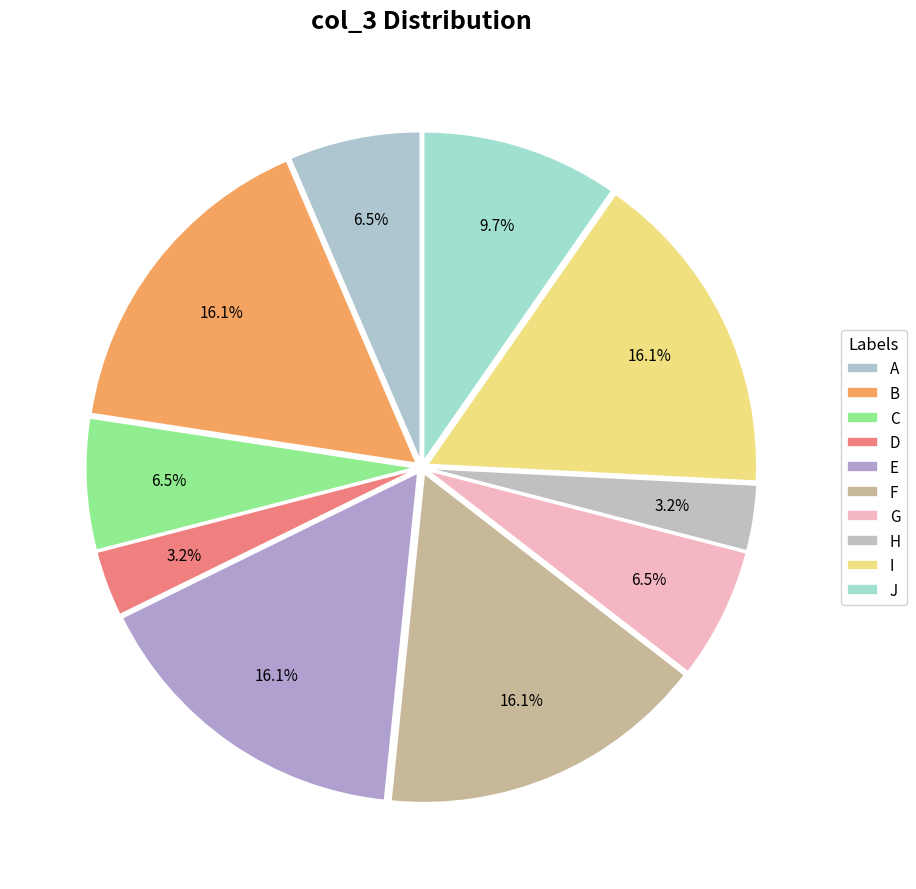

To the nearest percent, what portion does I represent?

16%